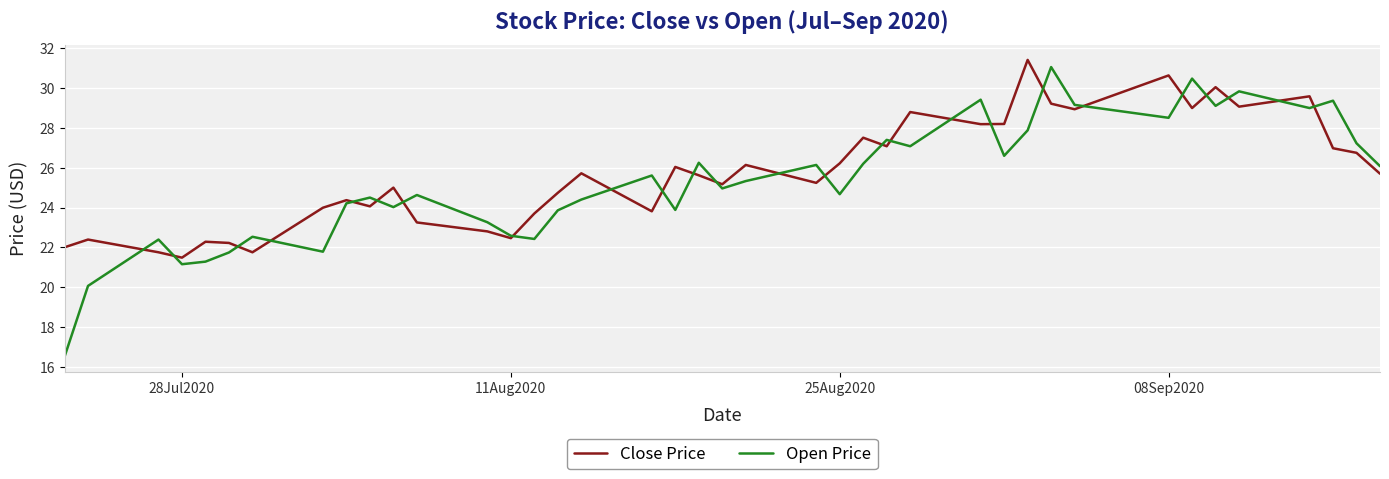

How many intersections are there between Close Price and Open Price?

25